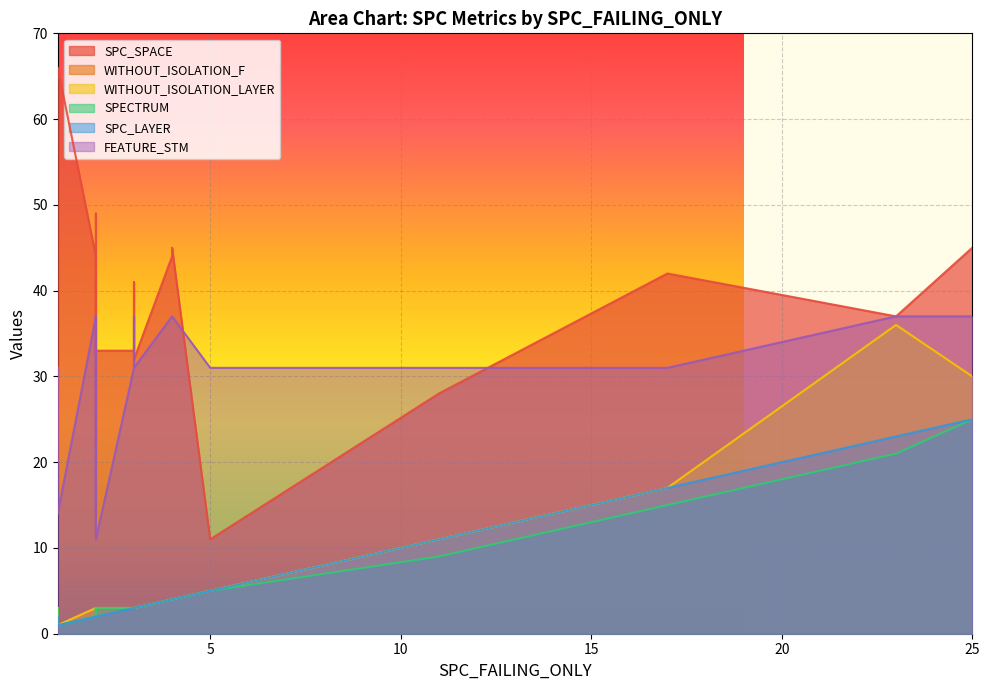

True or false: SPC_SPACE and WITHOUT_ISOLATION_LAYER intersect in this chart.

False